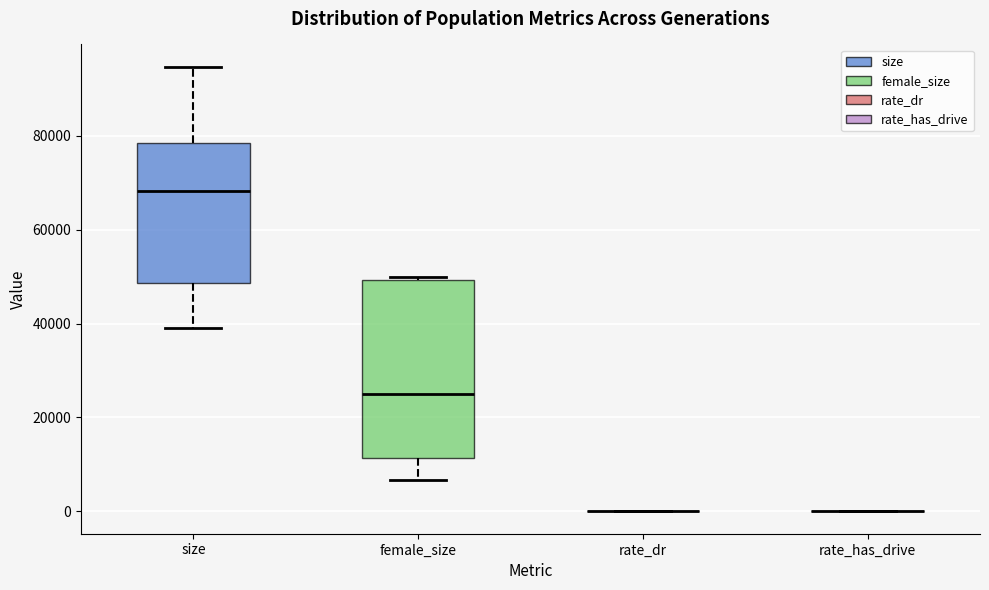

Comparing the boxes themselves (not the whiskers), which one is the tallest?

female_size